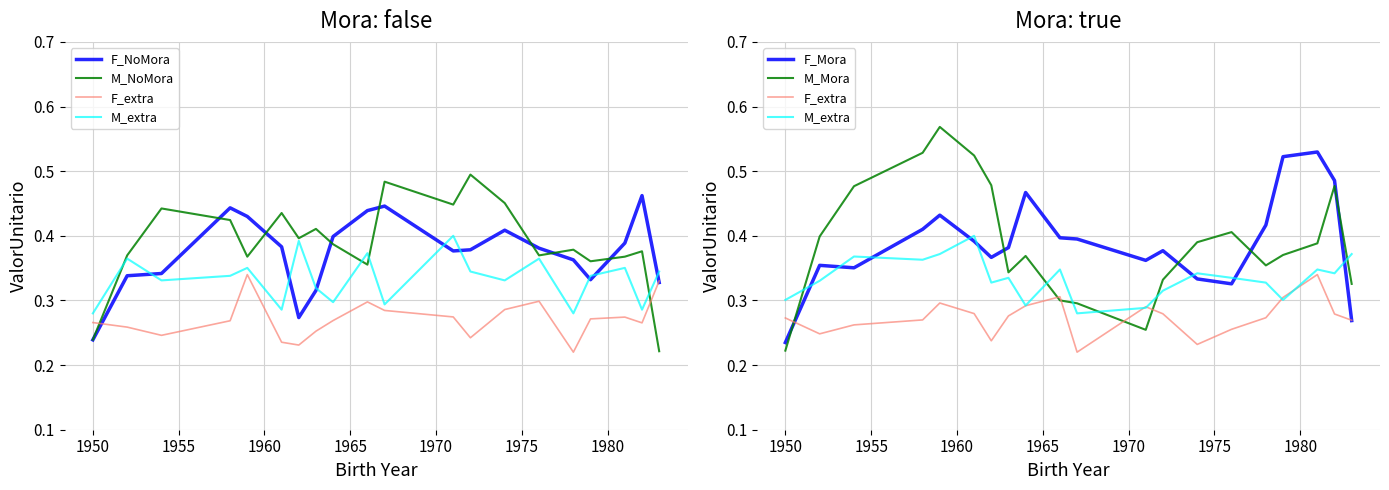

Reading right to left, list all the values displayed in this chart.

F_NoMora: 0.3	0.5	0.4	0.3	0.4	0.4	0.4	0.4	0.4	0.4	0.4	0.4	0.3	0.3	0.4	0.4	0.4	0.3	0.3	0.2
M_NoMora: 0.2	0.4	0.4	0.4	0.4	0.4	0.5	0.5	0.4	0.5	0.4	0.4	0.4	0.4	0.4	0.4	0.4	0.4	0.4	0.2
F_extra: 0.3	0.3	0.3	0.3	0.3	0.3	0.2	0.3	0.3	0.2	0.3	0.3	0.3	0.2	0.3	0.3	0.3	0.3	0.2	0.3
M_extra: 0.4	0.3	0.3	0.3	0.3	0.3	0.3	0.3	0.3	0.3	0.3	0.3	0.3	0.3	0.4	0.4	0.4	0.4	0.3	0.3
F_Mora: 0.3	0.5	0.5	0.5	0.4	0.3	0.3	0.4	0.4	0.4	0.4	0.5	0.4	0.4	0.4	0.4	0.4	0.4	0.4	0.2
M_Mora: 0.3	0.5	0.4	0.4	0.4	0.4	0.4	0.3	0.3	0.3	0.3	0.4	0.3	0.5	0.5	0.6	0.5	0.5	0.4	0.2